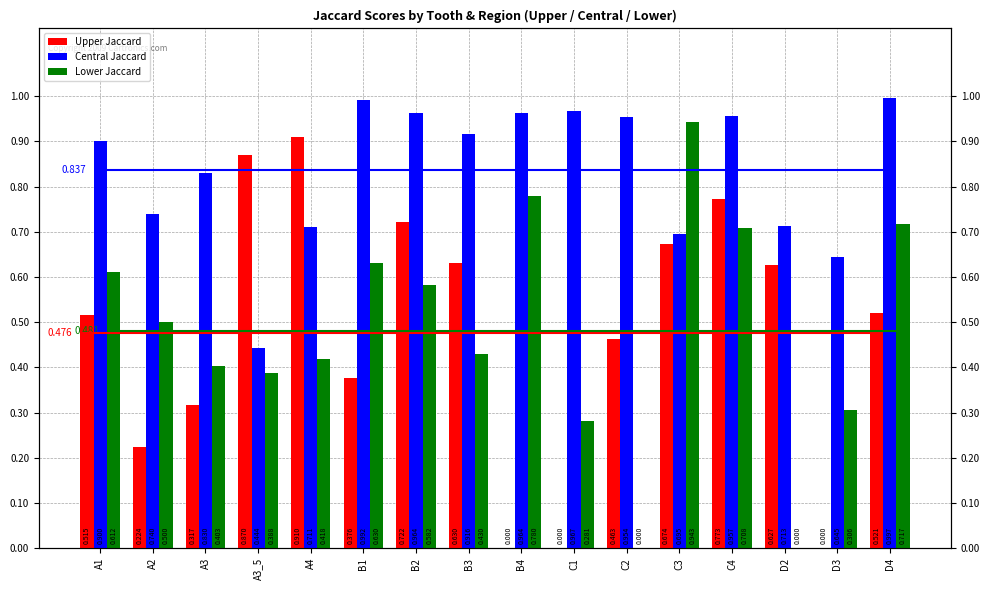

Which series has the largest total across all categories?

Central Jaccard